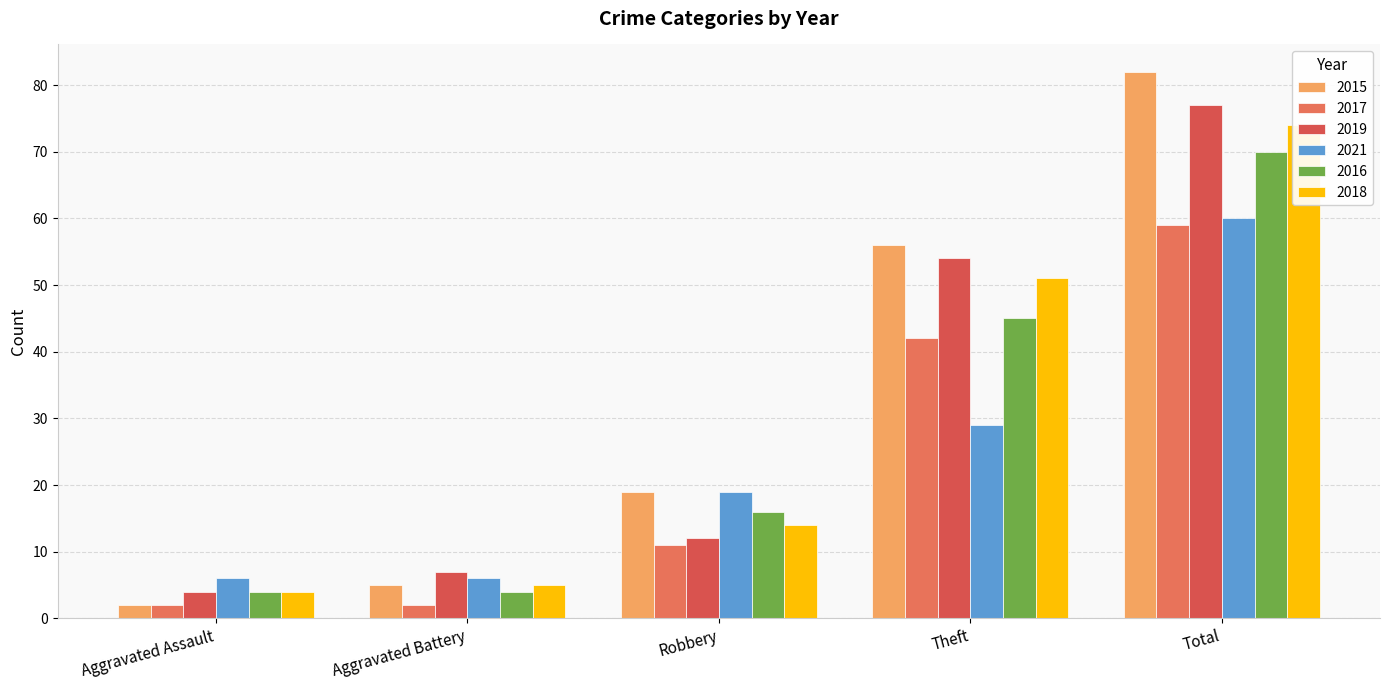

What is the lowest value of the 2017 series?

2